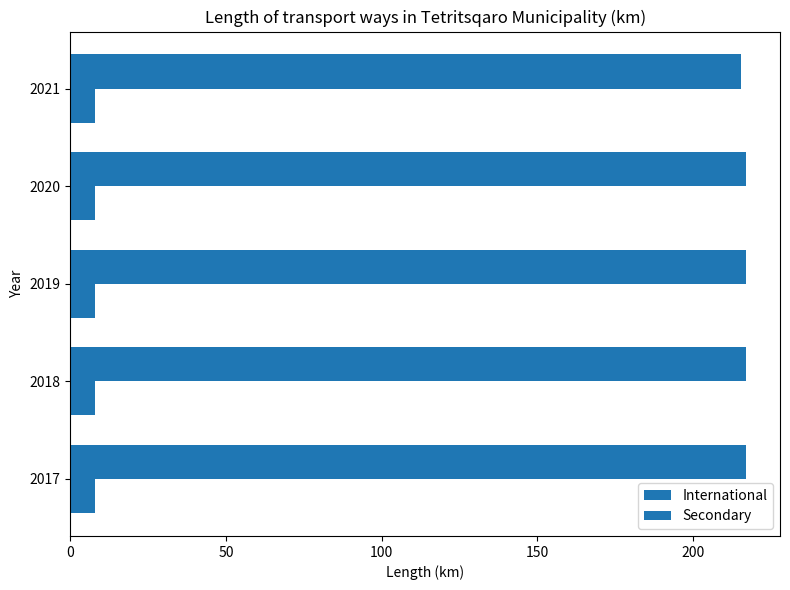

How many values in the Secondary series exceed 217?

4